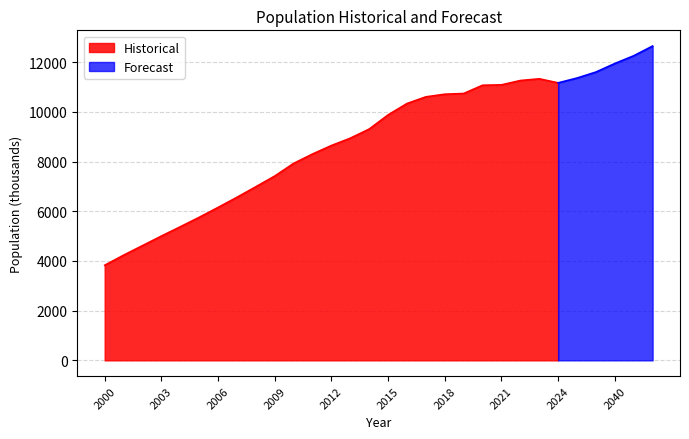

True or false: Forecast has a value of 11172 at 2024.

True